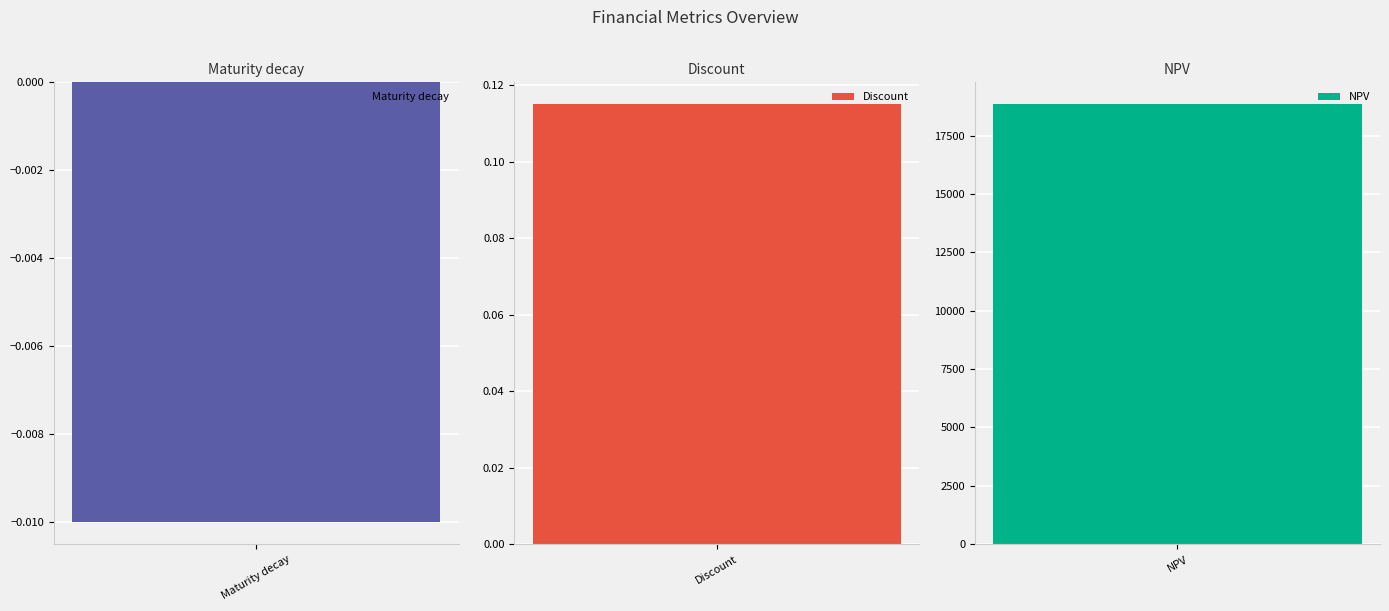

Rank the categories by value from highest to lowest.

NPV, Discount, Maturity decay